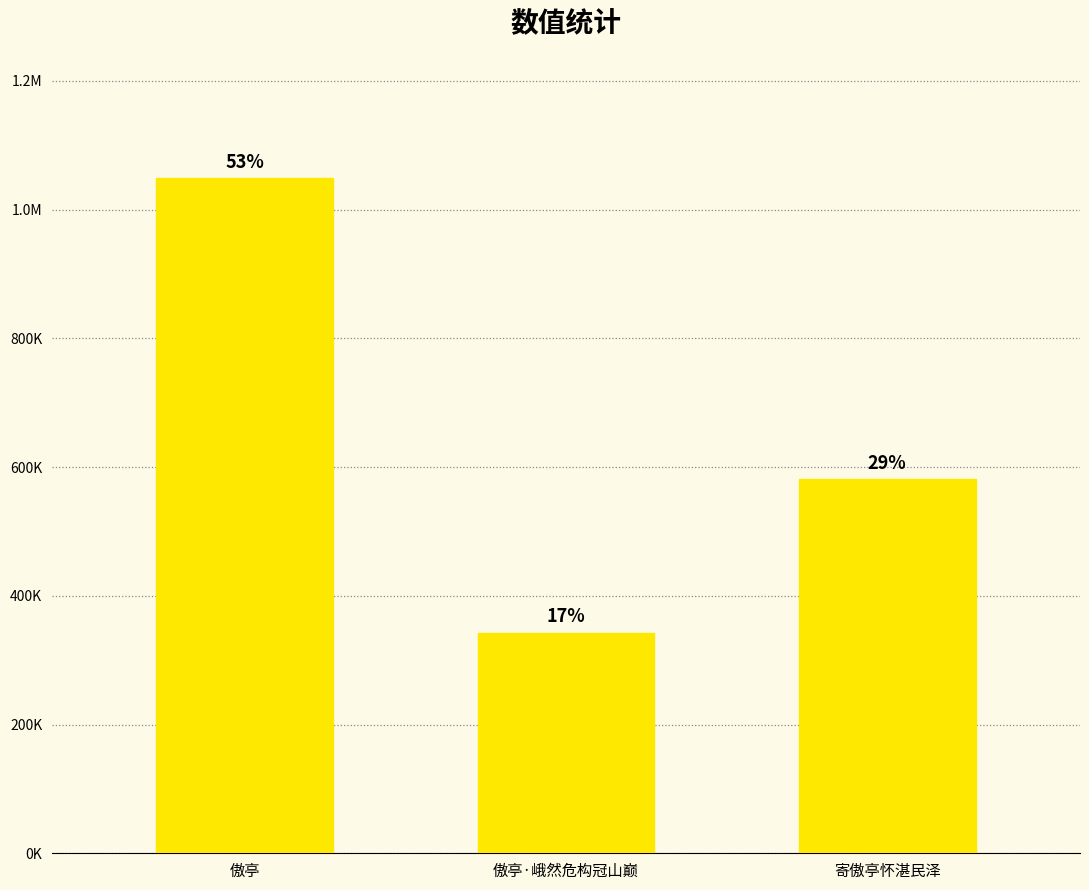

What position from the left is 寄傲亭怀湛民泽?

3